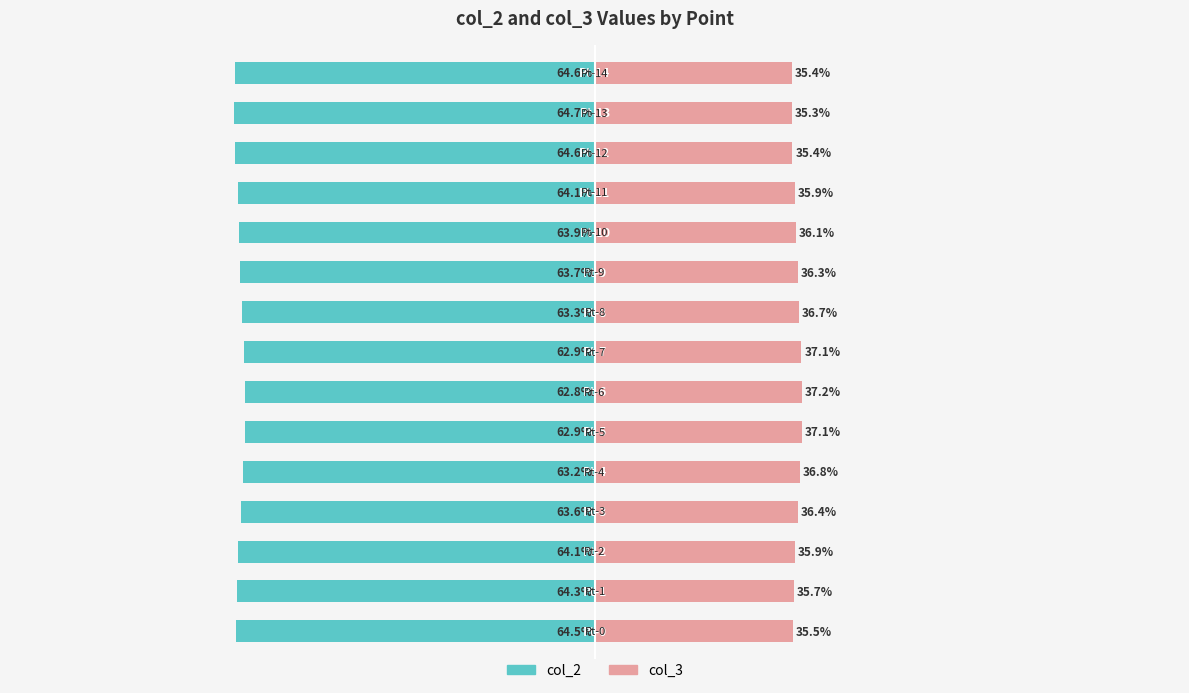

Which series has the largest range (max minus min)?

col_2